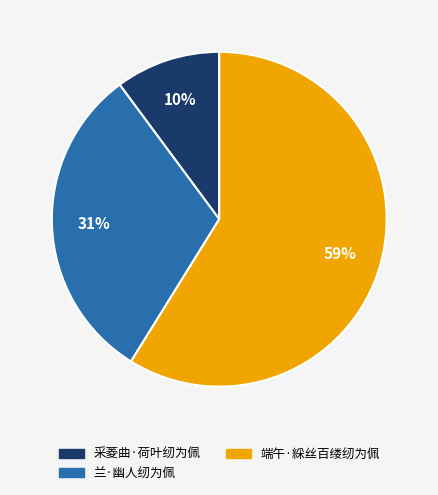

True or false: 采菱曲·荷叶纫为佩 accounts for 10% of the total.

True